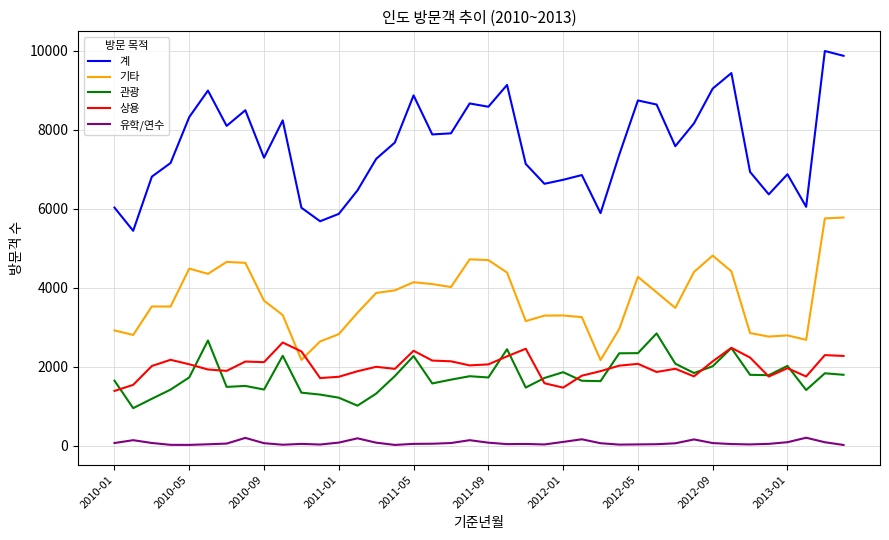

Which series has the largest total across all categories?

계